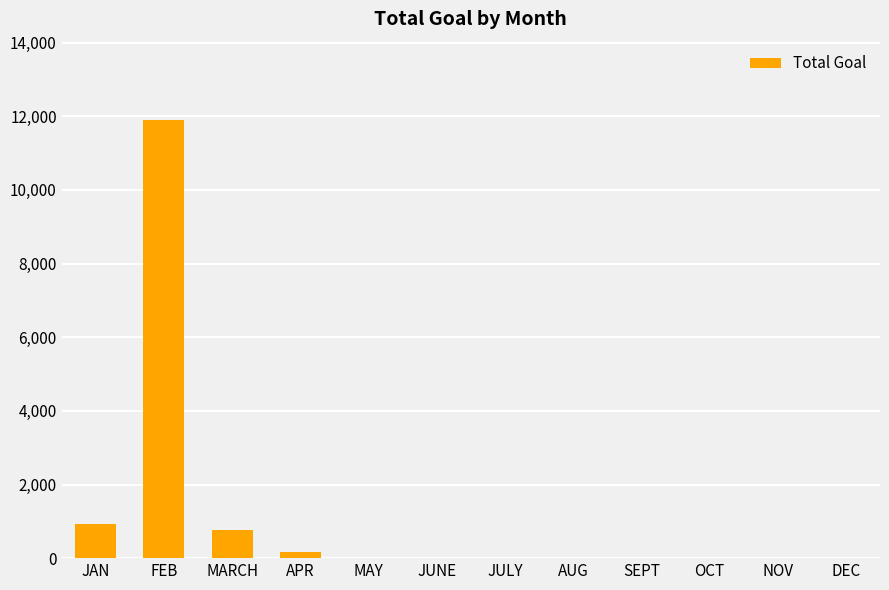

What is the greatest value displayed?

11888